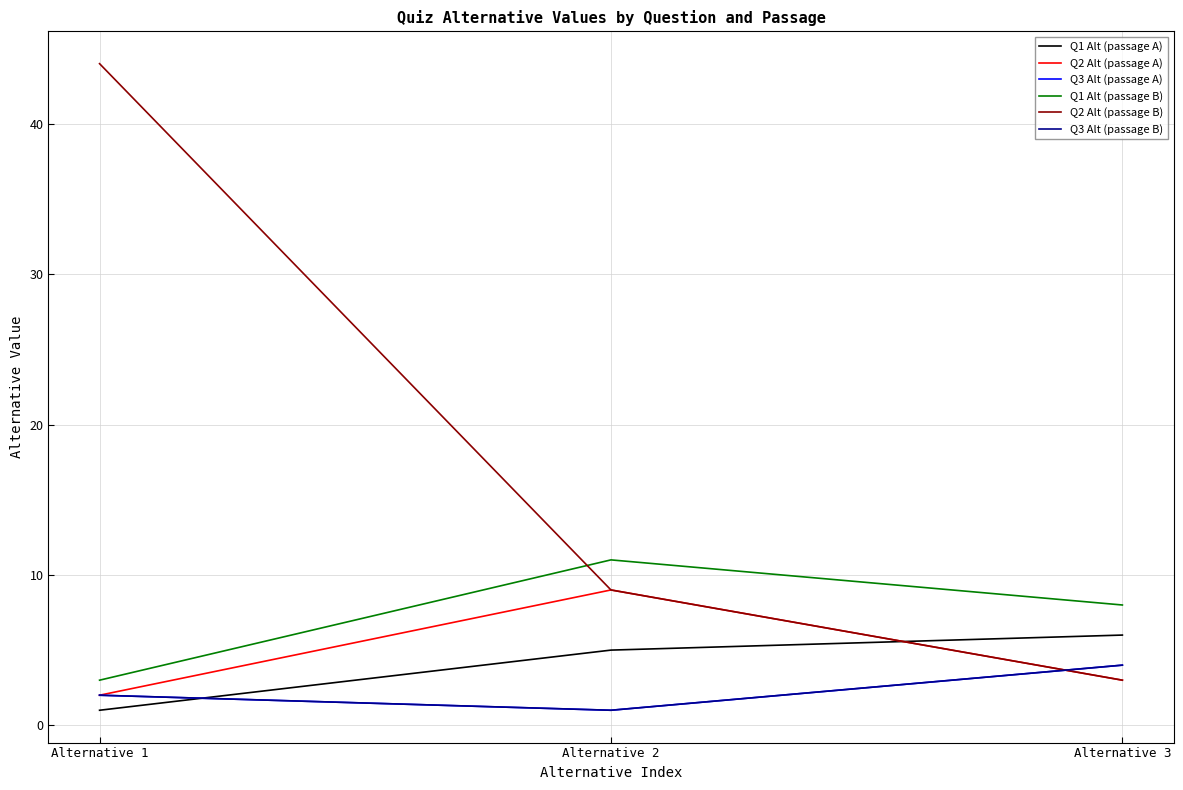

Between Alternative 1 and Alternative 3, which series saw the biggest shift?

Q2 Alt (passage B)